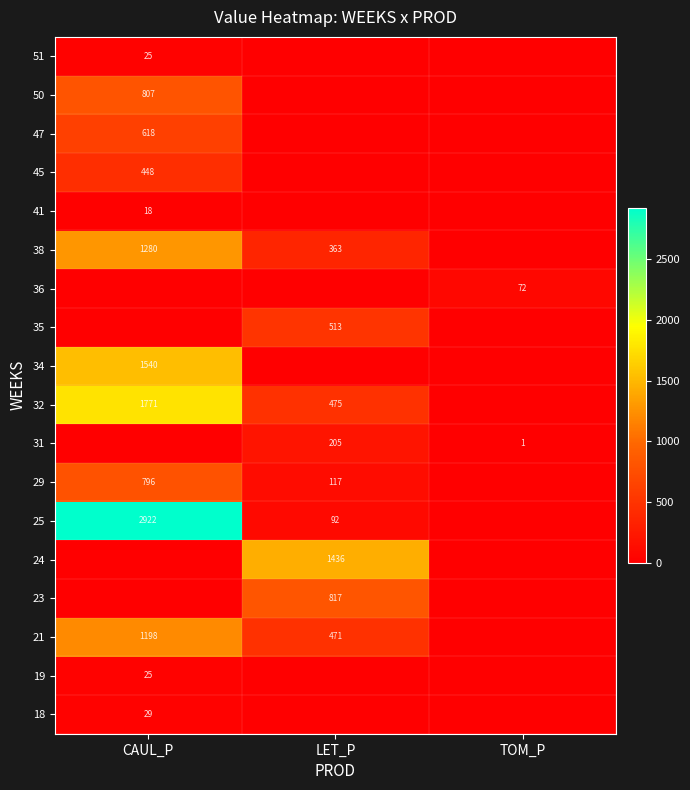

How many data points does each series have?

3